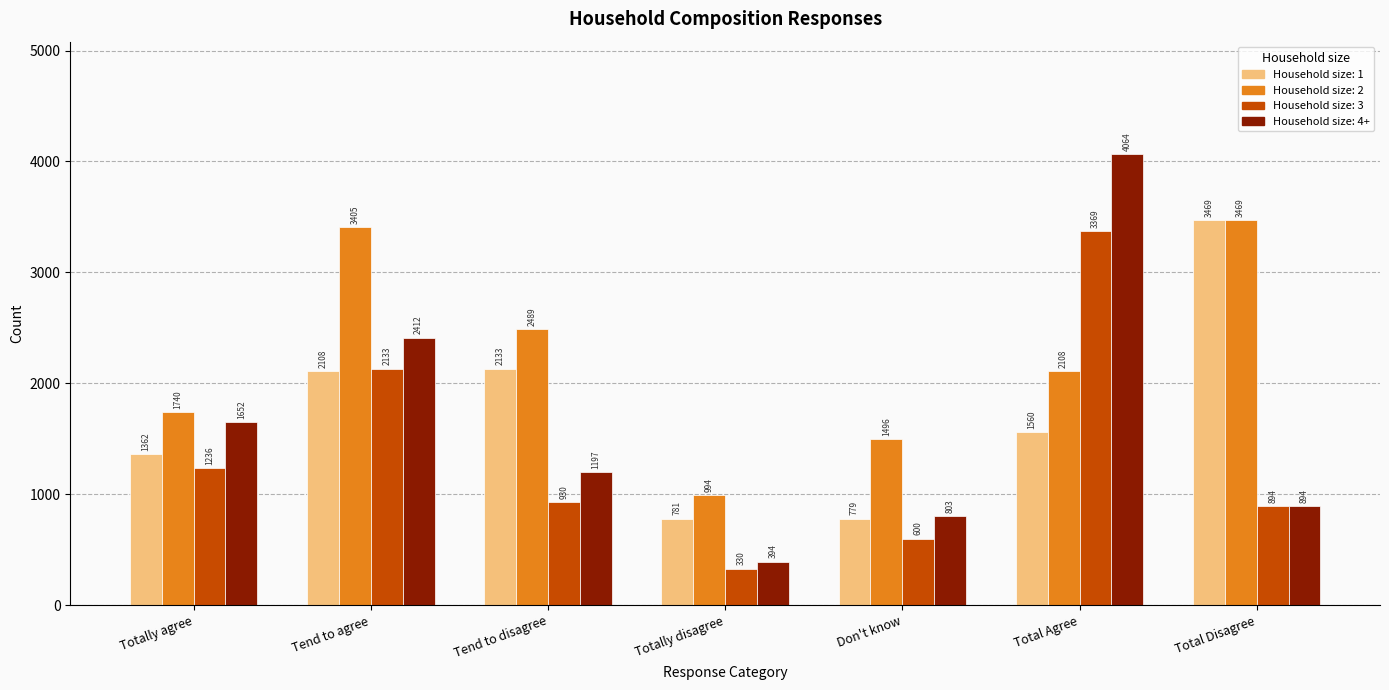

Which label corresponds to the smallest value in the chart?

Totally disagree